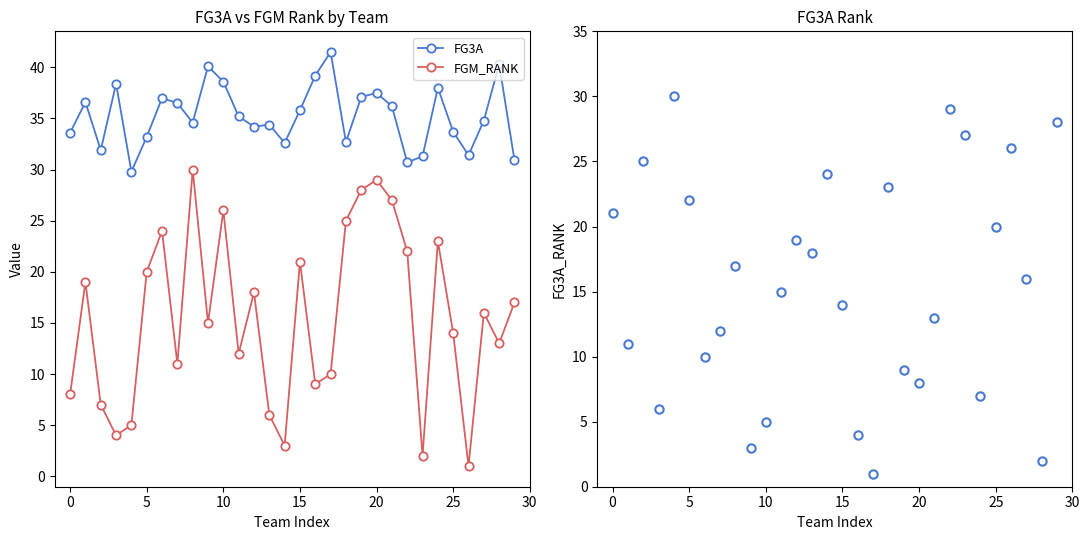

What is the difference between the second highest and second lowest values in the FGM_RANK series?

27.0